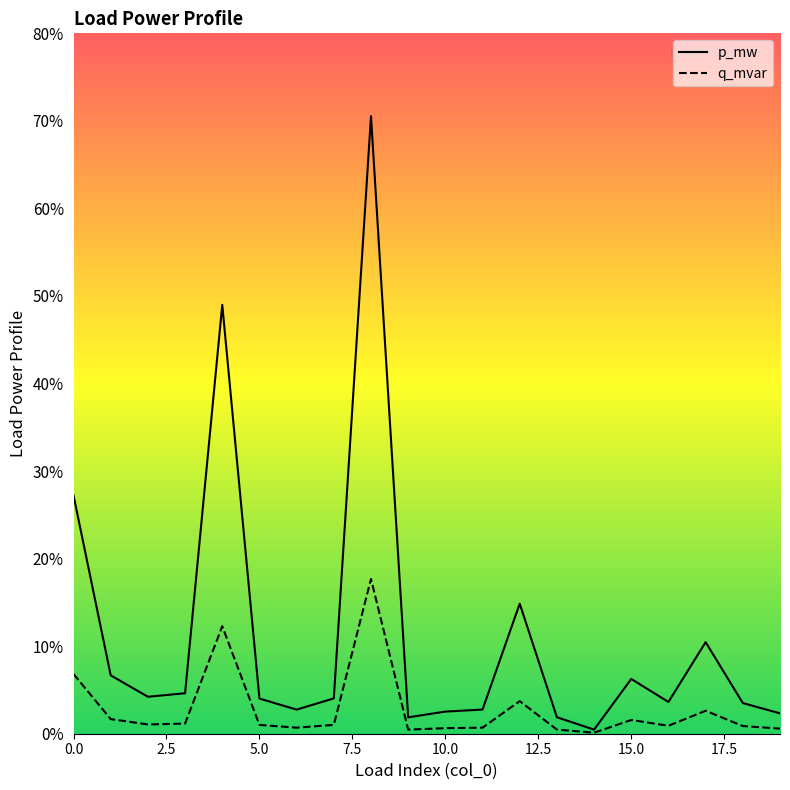

Rank the series at 0 from highest to lowest value.

p_mw, q_mvar